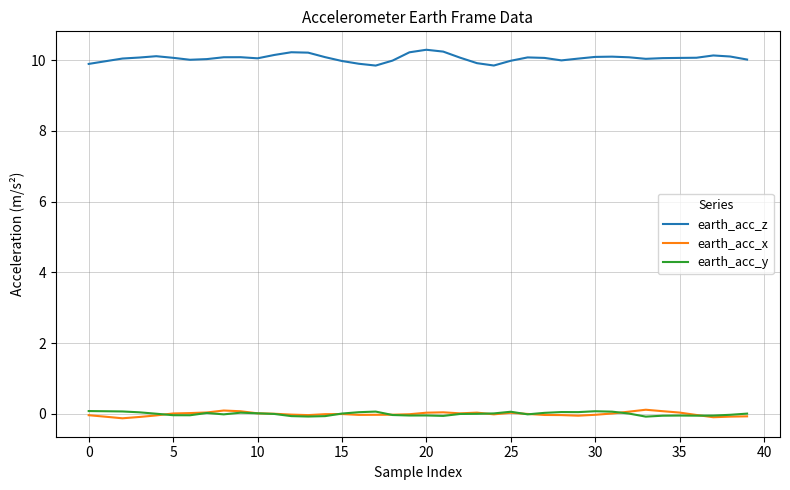

True or false: earth_acc_z and earth_acc_x cross at least once.

False